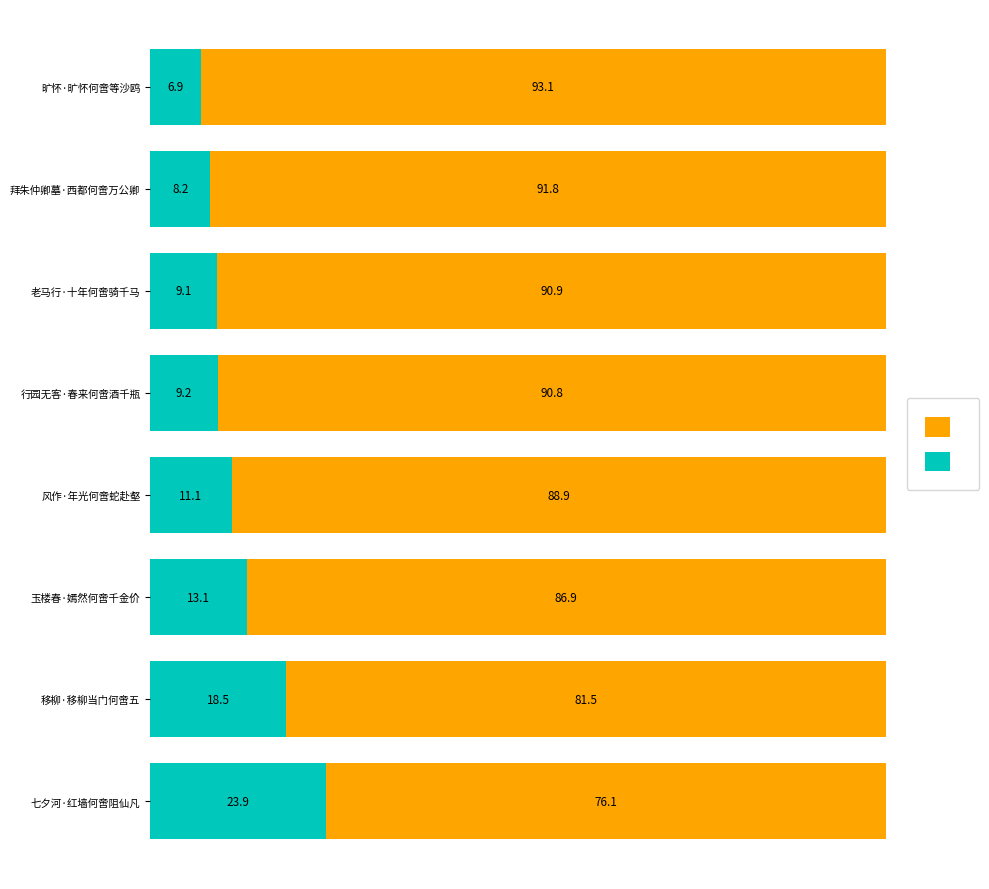

What is the total value across all series at 老马行·十年何啻骑千马?

100.0